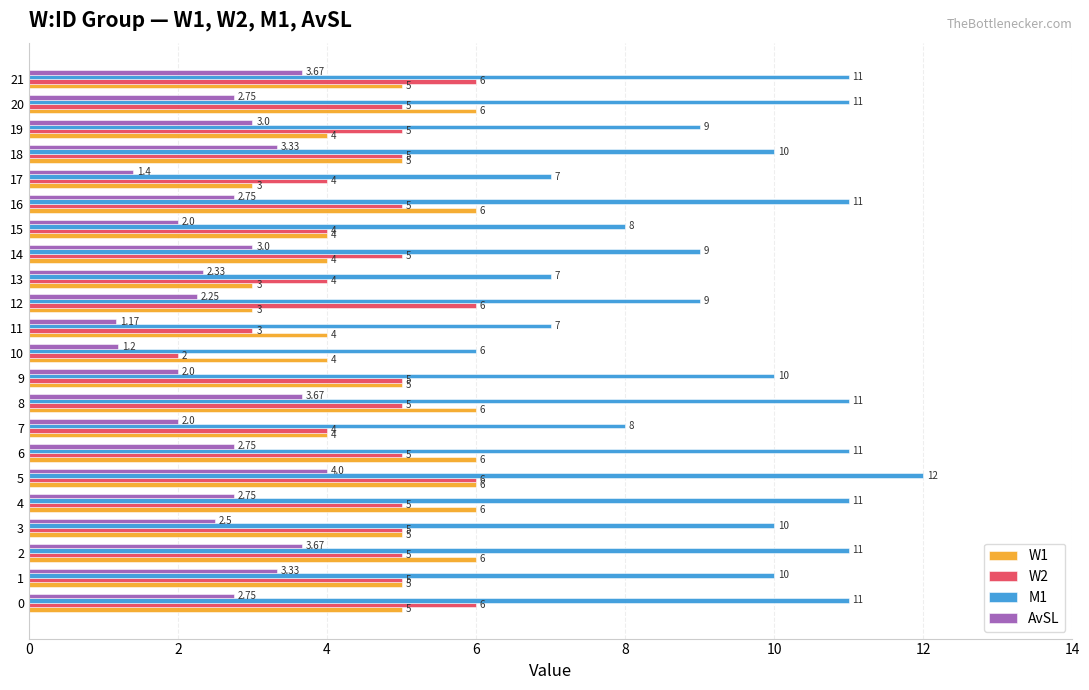

What is the spread (max minus min) of values at 19?

6.0